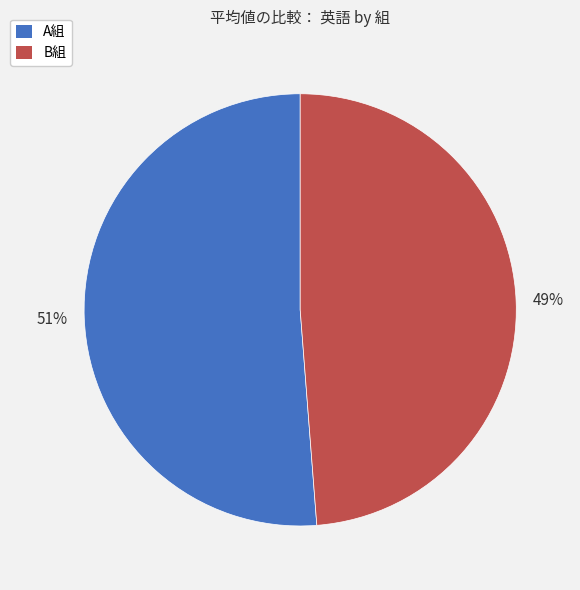

Between B組 and A組, which is larger?

A組